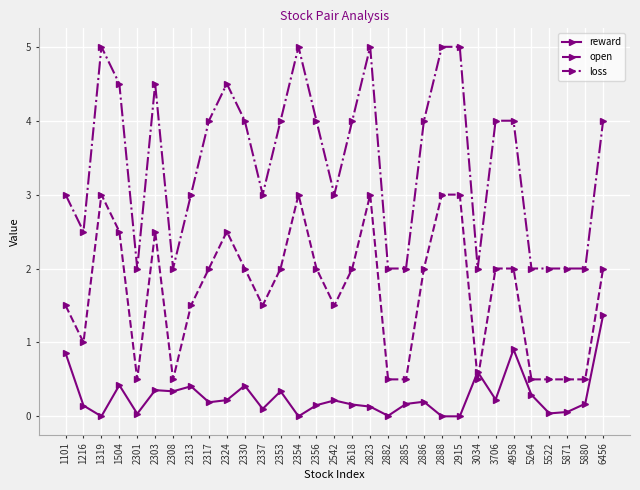

At which label does reward first exceed 0?

1101